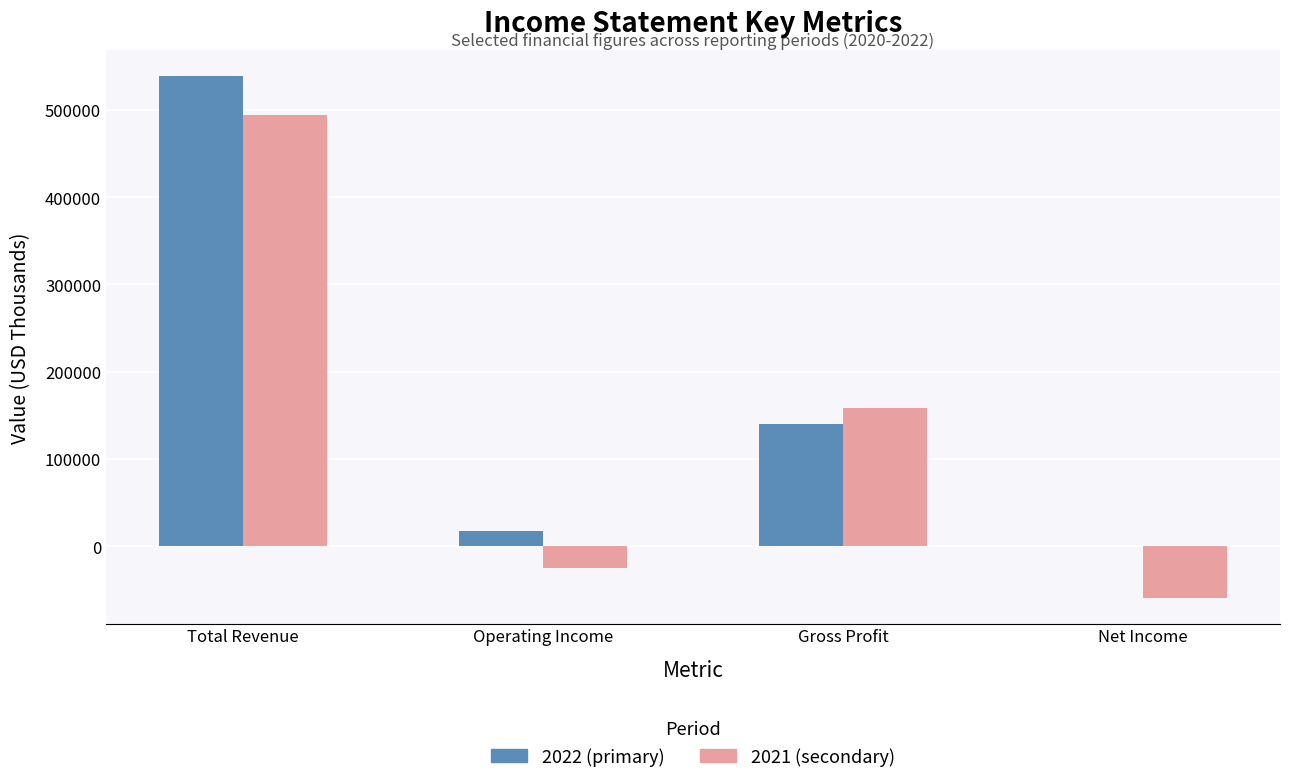

At which label does 2022 (primary) reach its peak?

Total Revenue